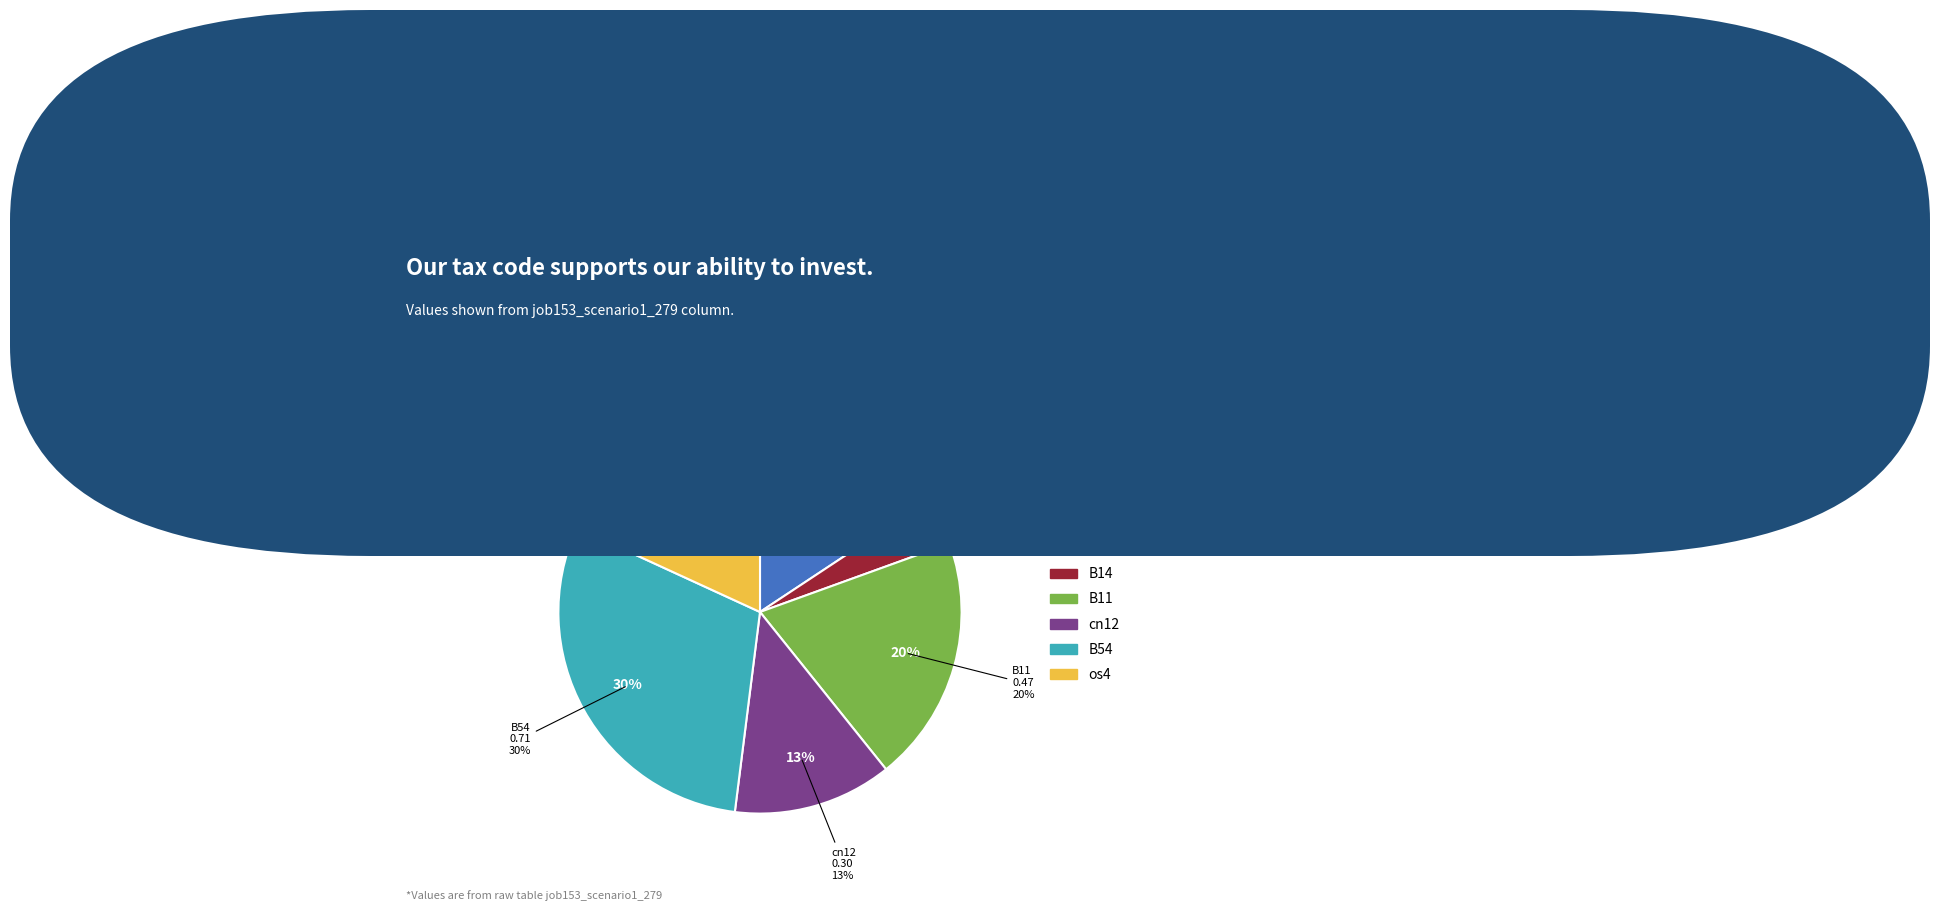

Which category has the biggest portion of the pie?

B54